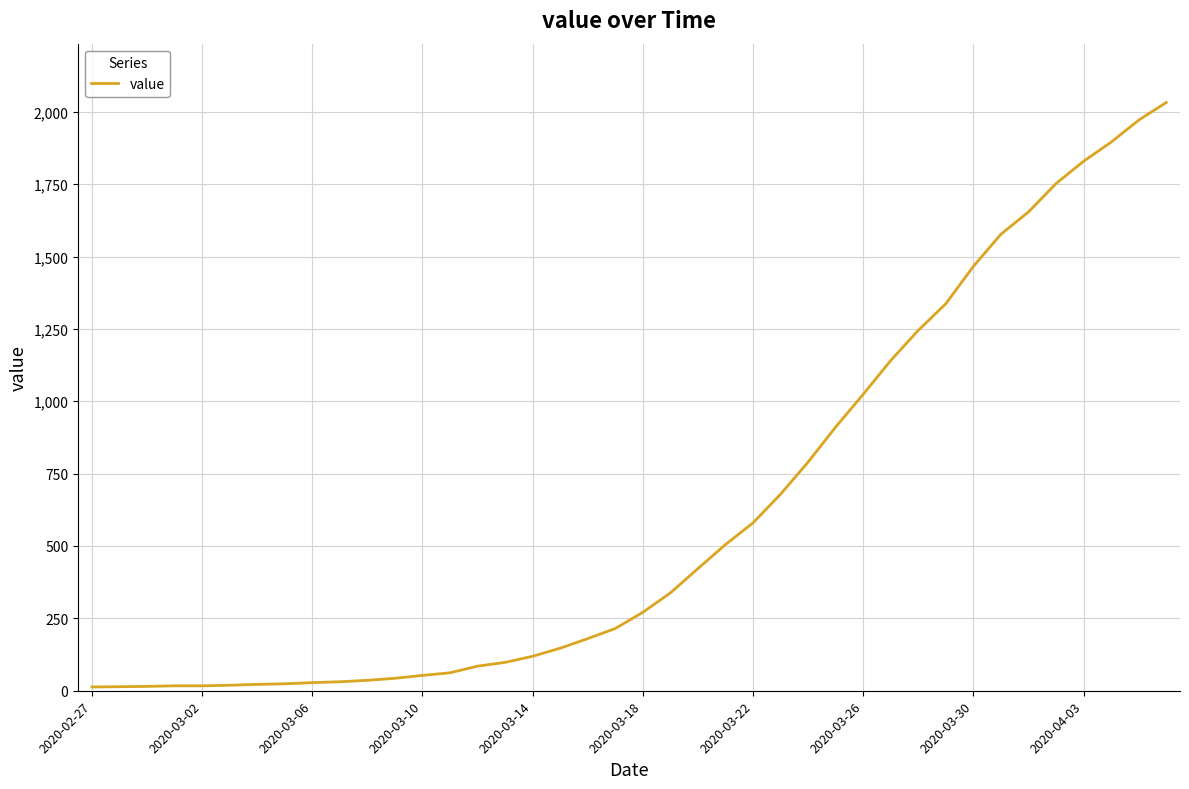

What is the difference between the maximum and minimum values?

2019